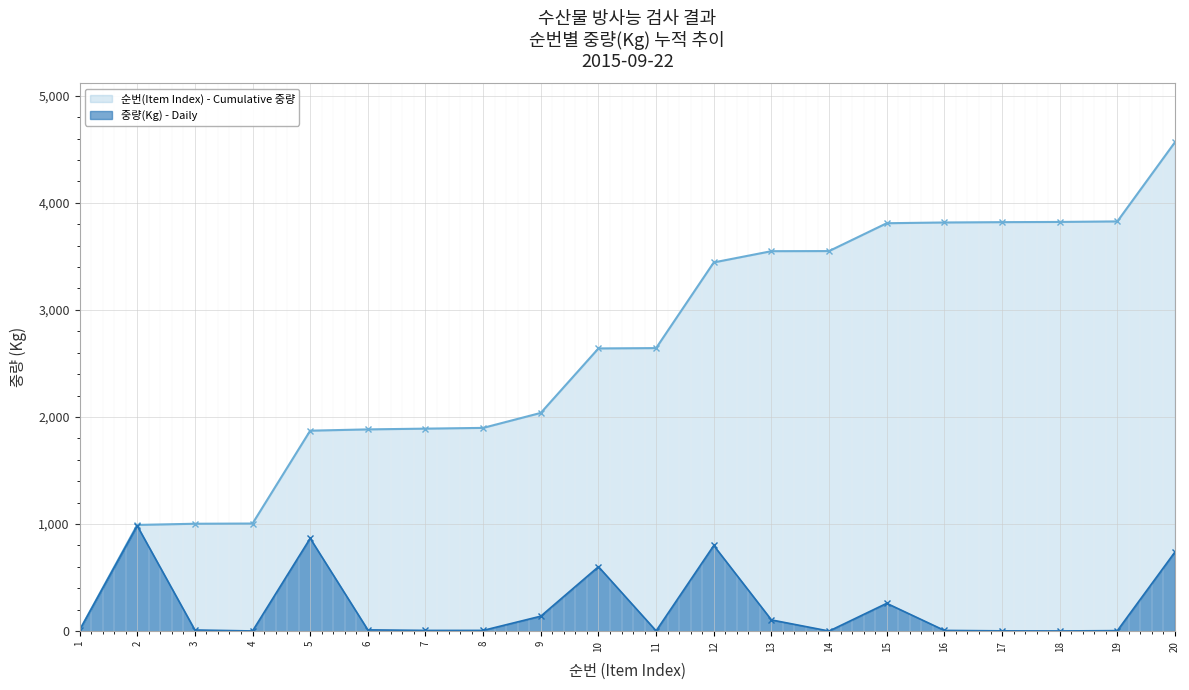

What is the average value?

228